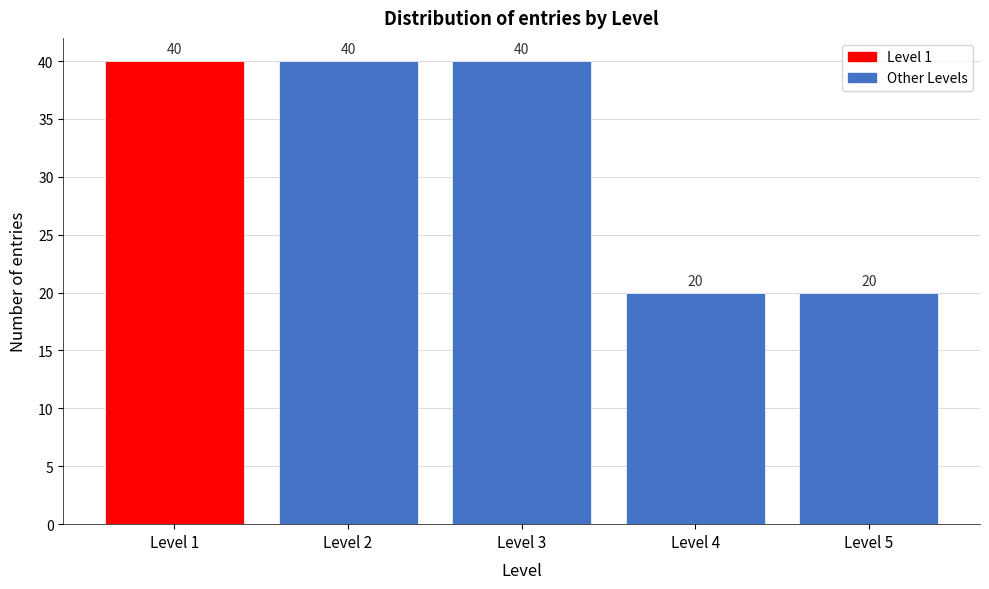

Reading right to left, transcribe all the data shown in this chart.

20	20	40	40	40